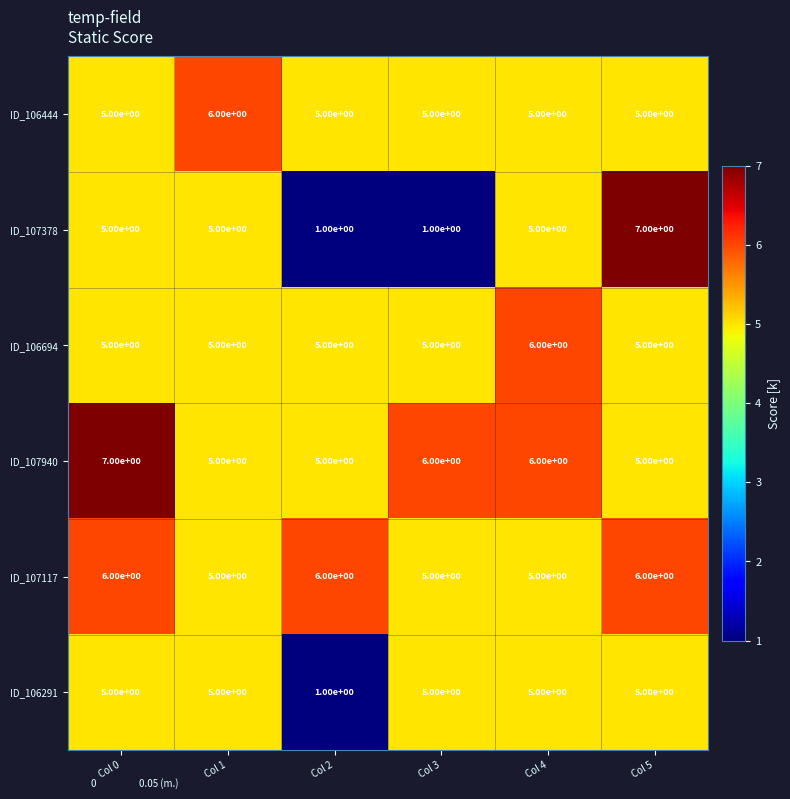

Is it true that ID_106444 equals 5 at Col 5?

True